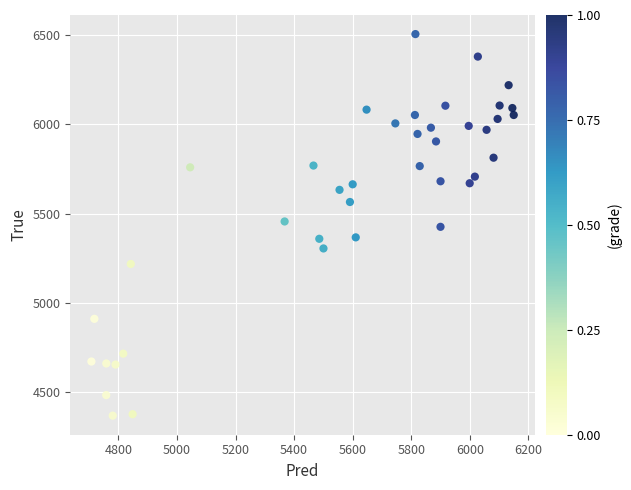

What is the range of Y values (max minus min)?

2136